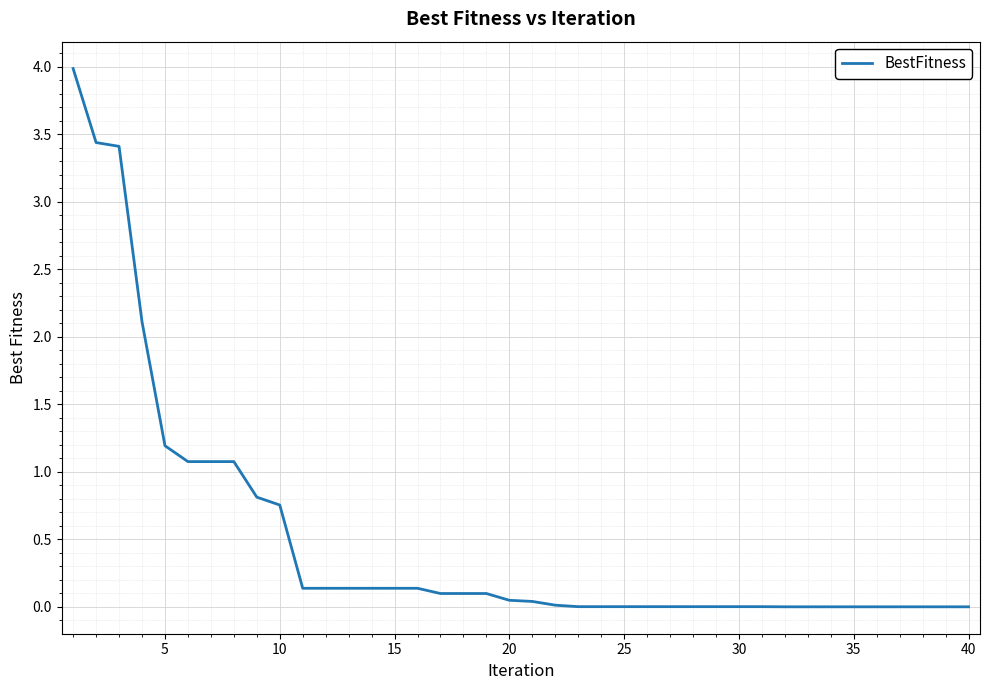

What is the greatest value displayed?

4.0